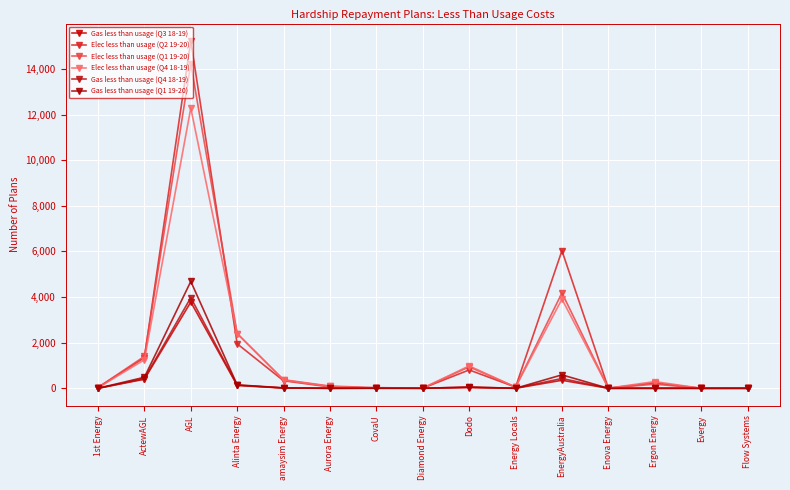

What is the maximum value shown in the chart?

15233